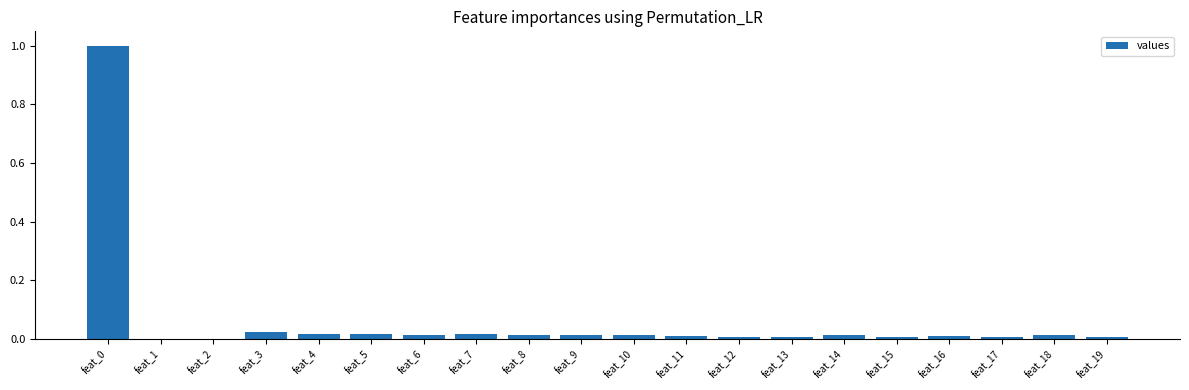

The chart shows a value of 0.0 at feat_6. True or false?

True